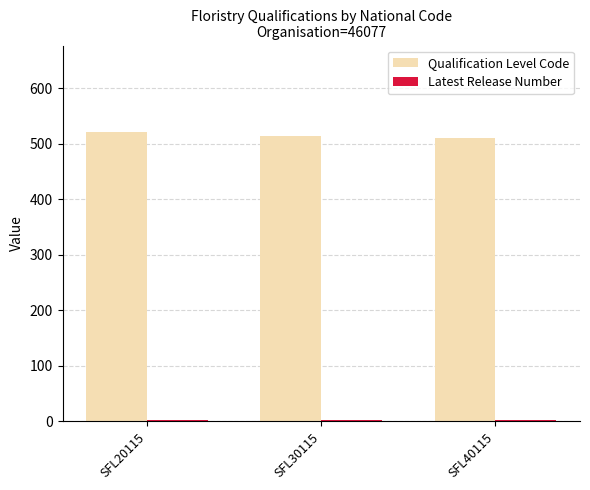

At which label is Qualification Level Code closest to 516?

SFL30115